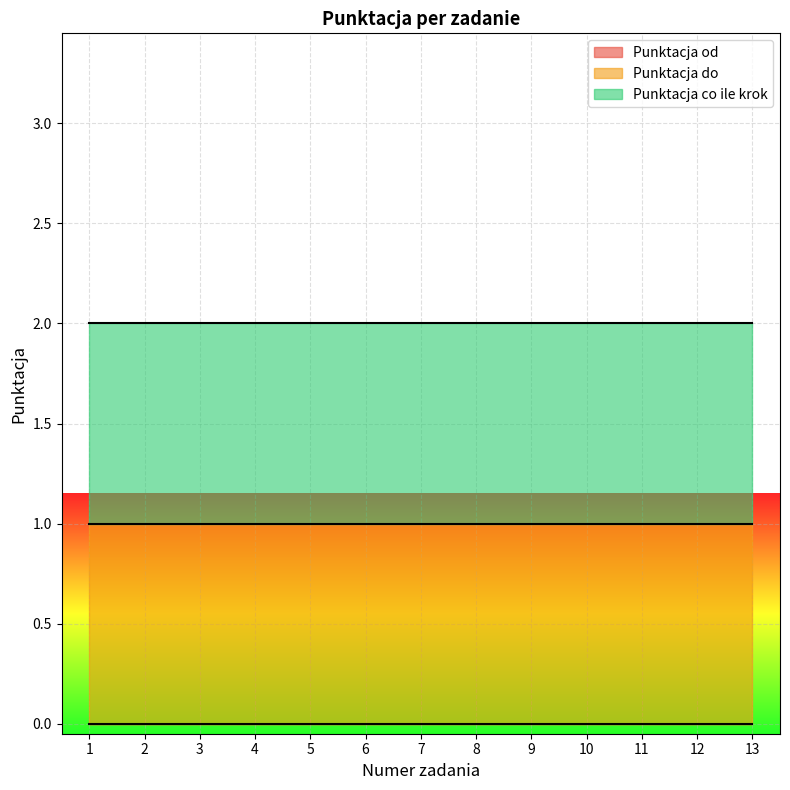

What is the greatest value displayed?

1